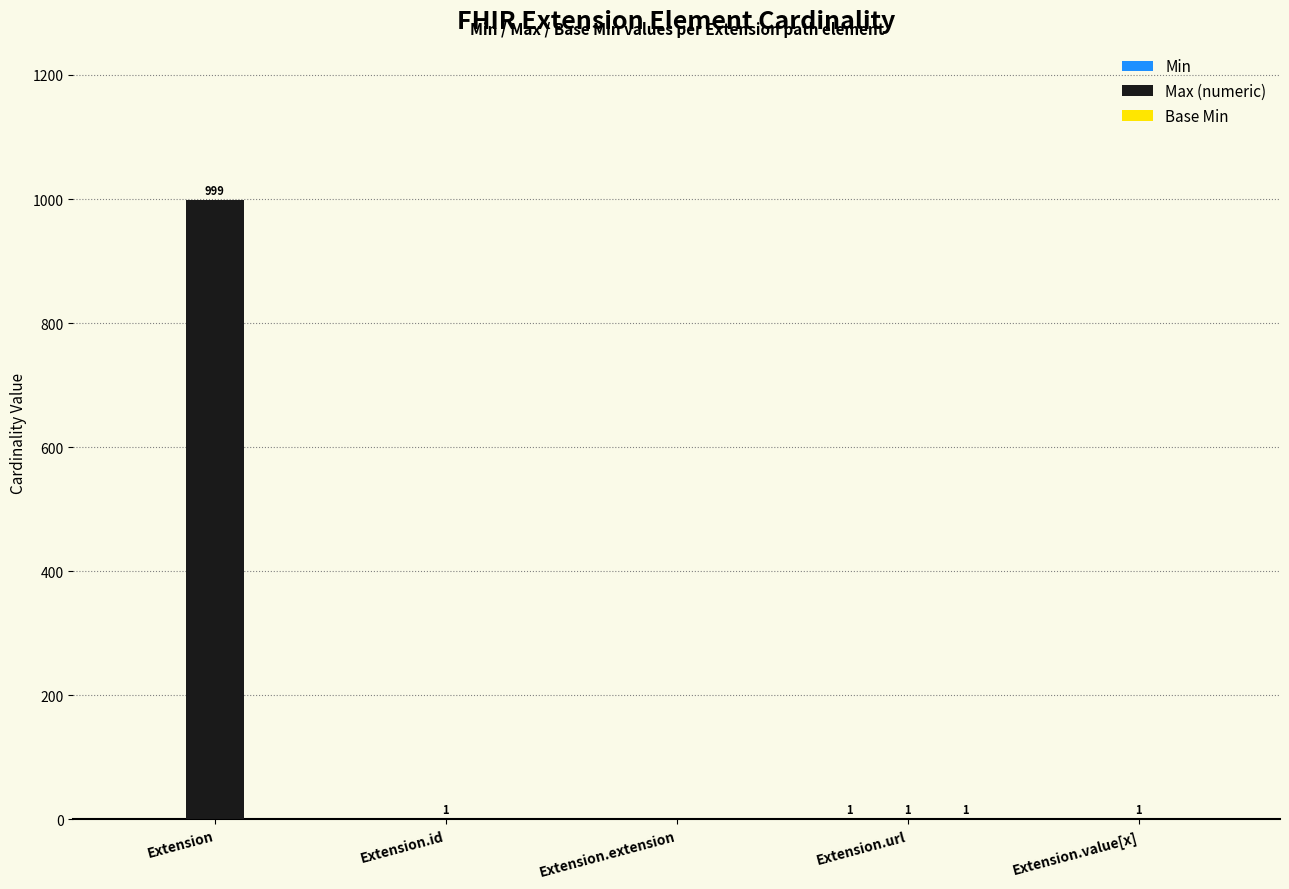

At which category is the sum across all series the highest?

Extension